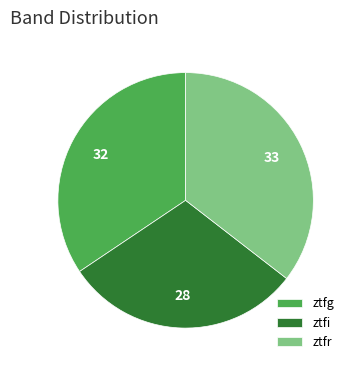

True or false: ztfr accounts for 35% of the total.

True